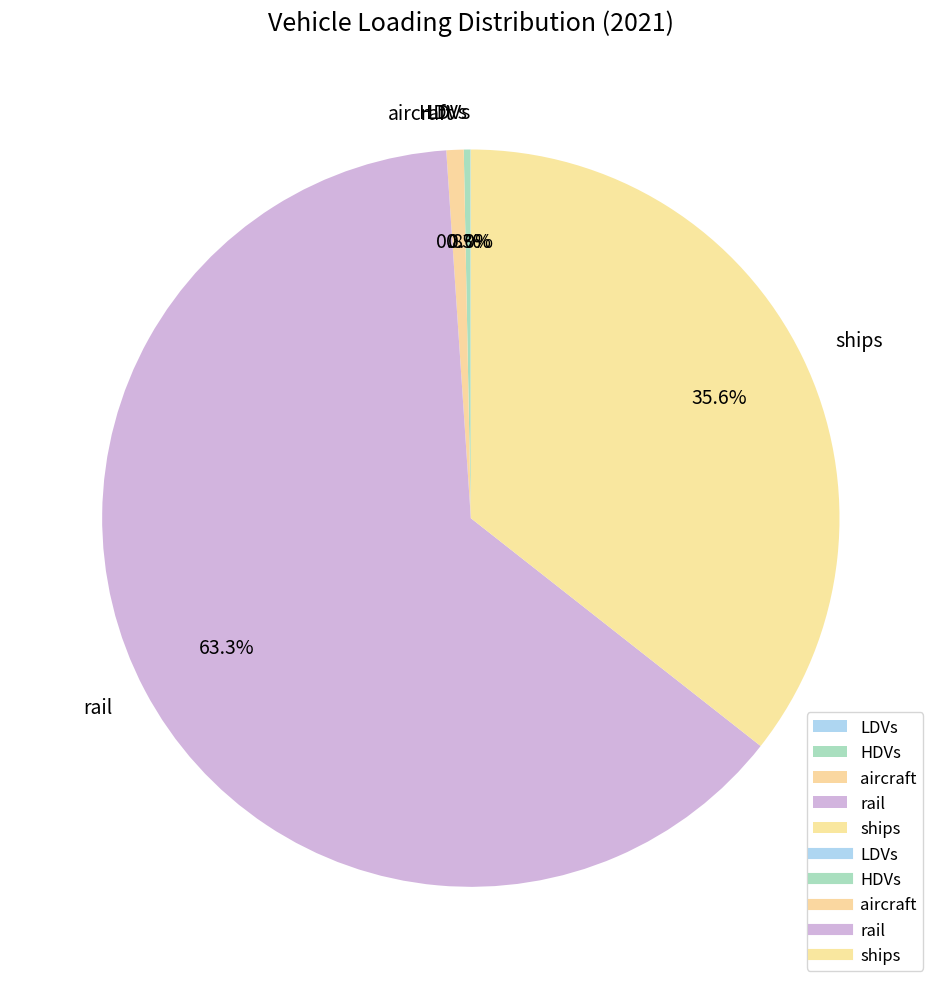

What portion of the pie excludes aircraft?

99.2%